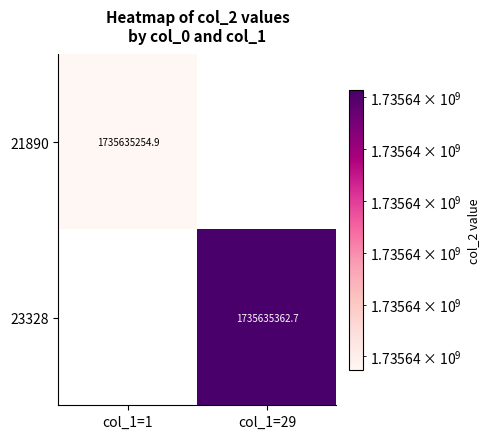

True or false: 21890 has a value of 430803154.0 at col_1=1.

False